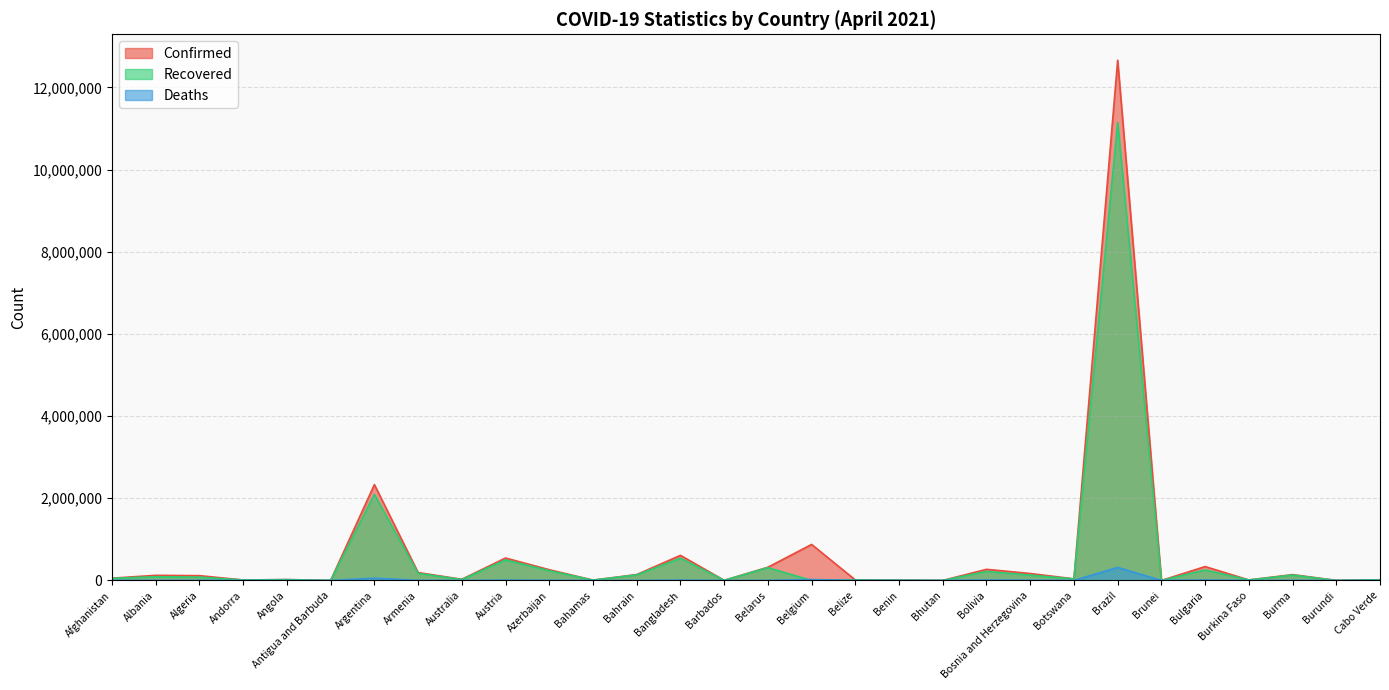

How many times do Deaths and Recovered cross each other?

2